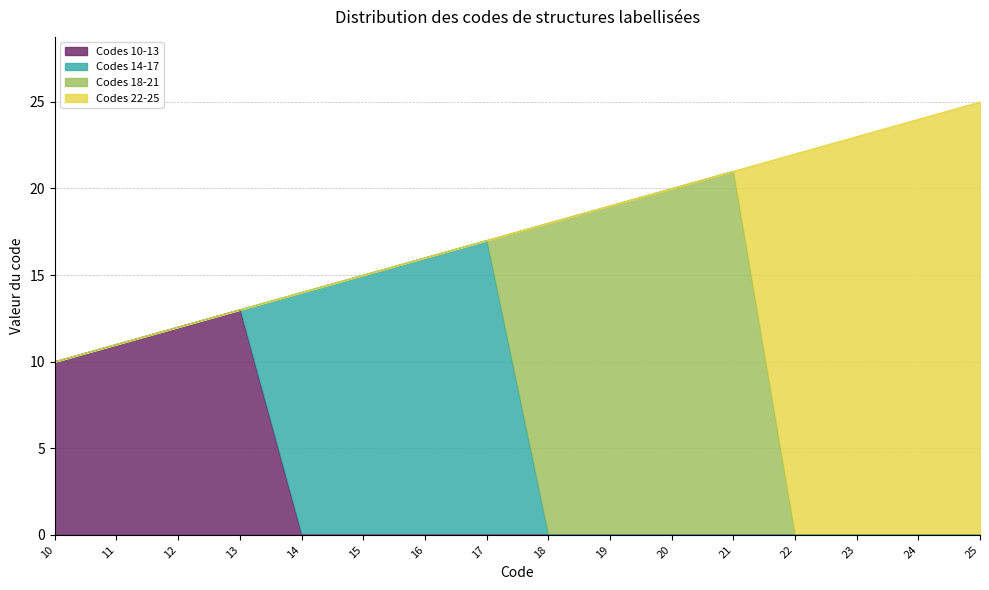

Reading left to right, what are all the values shown in this chart?

Codes 10-13: 10=10	11=11	12=12	13=13	14=0	15=0	16=0	17=0	18=0	19=0	20=0	21=0	22=0	23=0	24=0	25=0
Codes 14-17: 10=0	11=0	12=0	13=0	14=14	15=15	16=16	17=17	18=0	19=0	20=0	21=0	22=0	23=0	24=0	25=0
Codes 18-21: 10=0	11=0	12=0	13=0	14=0	15=0	16=0	17=0	18=18	19=19	20=20	21=21	22=0	23=0	24=0	25=0
Codes 22-25: 10=0	11=0	12=0	13=0	14=0	15=0	16=0	17=0	18=0	19=0	20=0	21=0	22=22	23=23	24=24	25=25